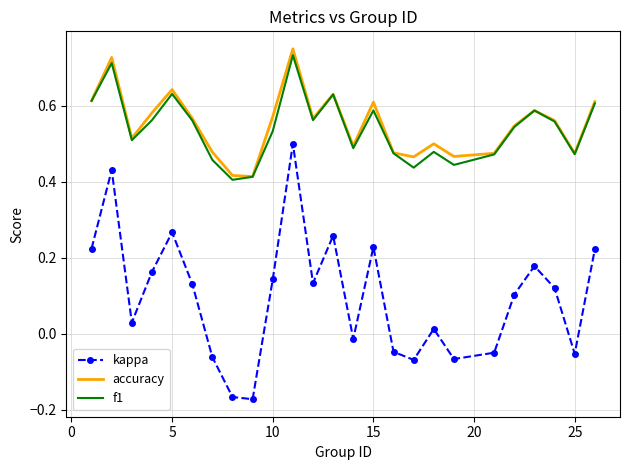

Which series has the largest range (max minus min)?

kappa